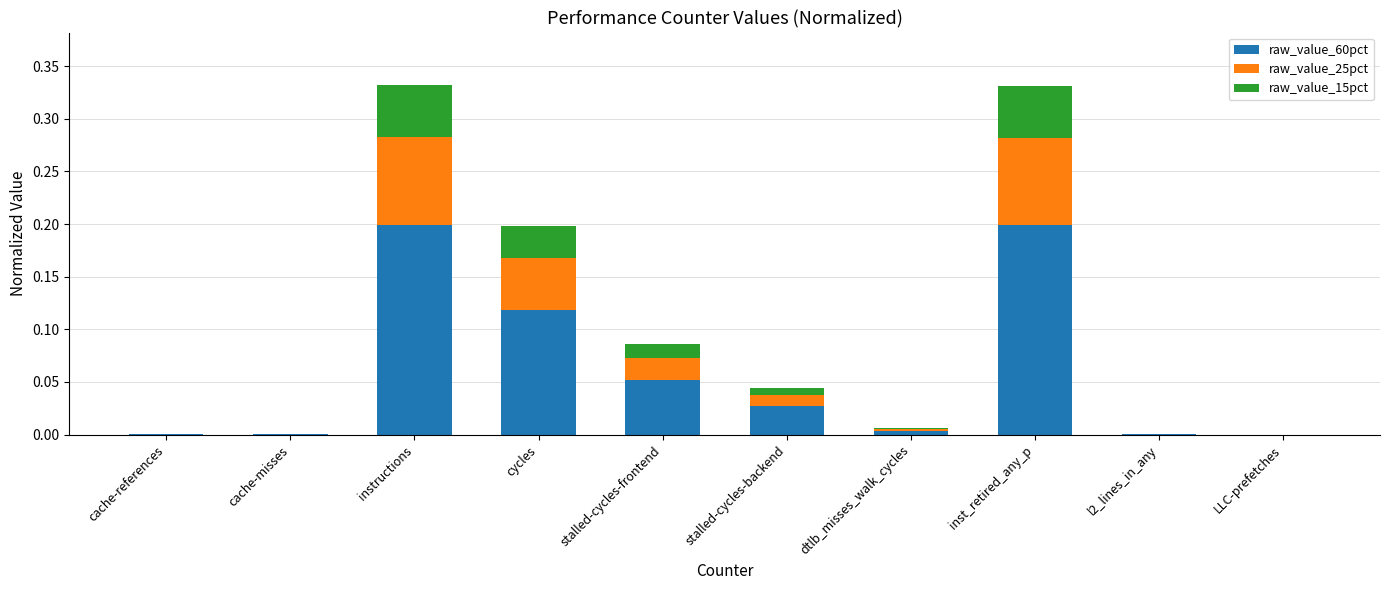

The value of raw_value_60pct at instructions is 0.2. True or false?

True